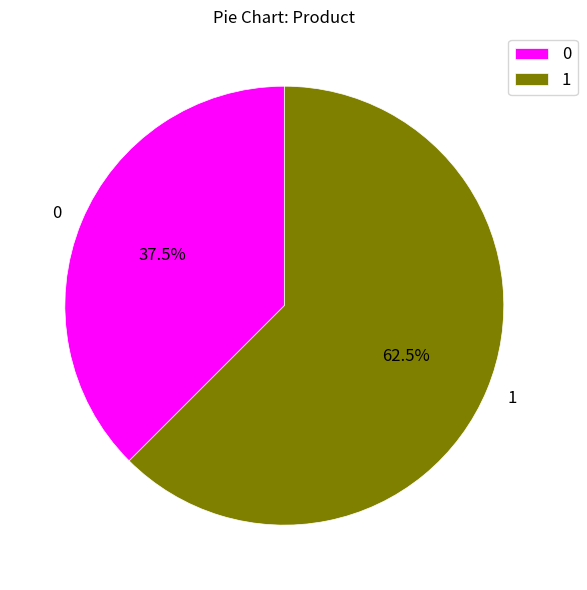

Does 1 represent more than half of the total?

Yes